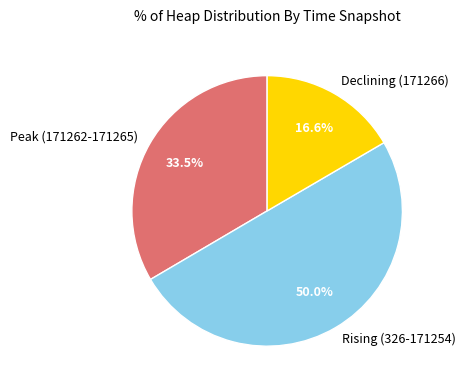

Which has a higher value, Peak (171262-171265) or Declining (171266)?

Peak (171262-171265)